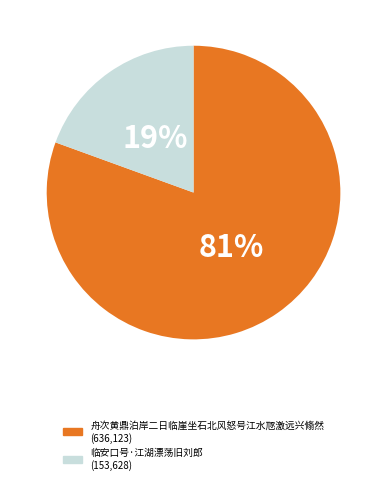

Rank the categories by value from lowest to highest.

临安口号·江湖漂荡旧刘郎, 舟次黄鼎泊岸二日临崖坐石北风怒号江水豗激远兴翛然